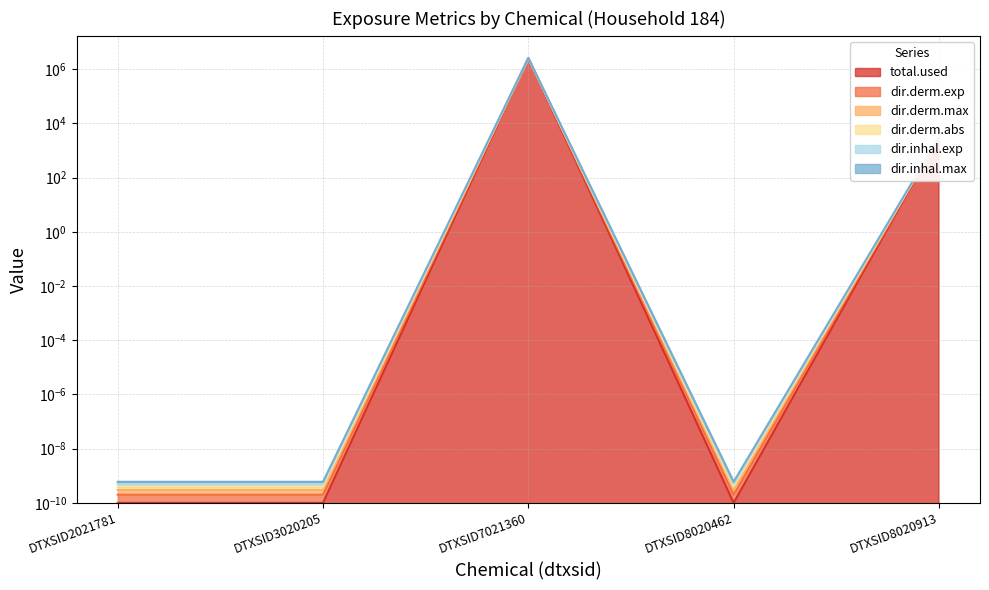

What is the maximum value shown in the chart?

2576540.6